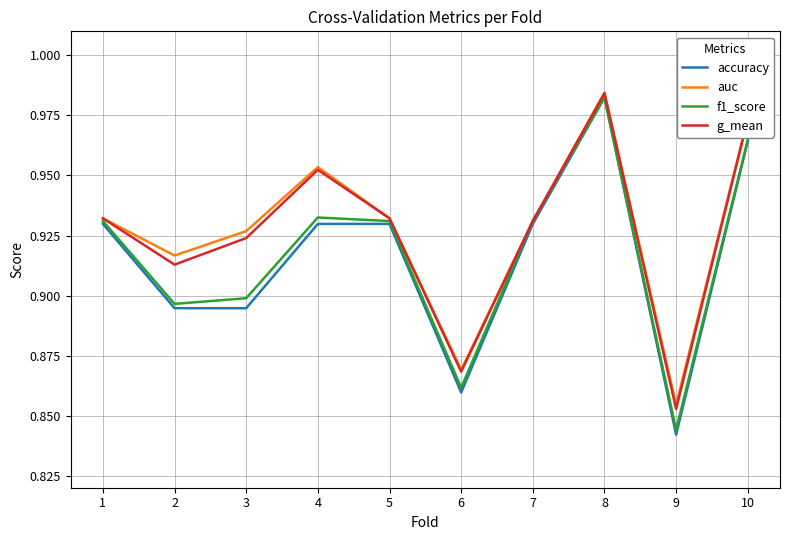

Is it true that accuracy equals 0.9 at 5?

True